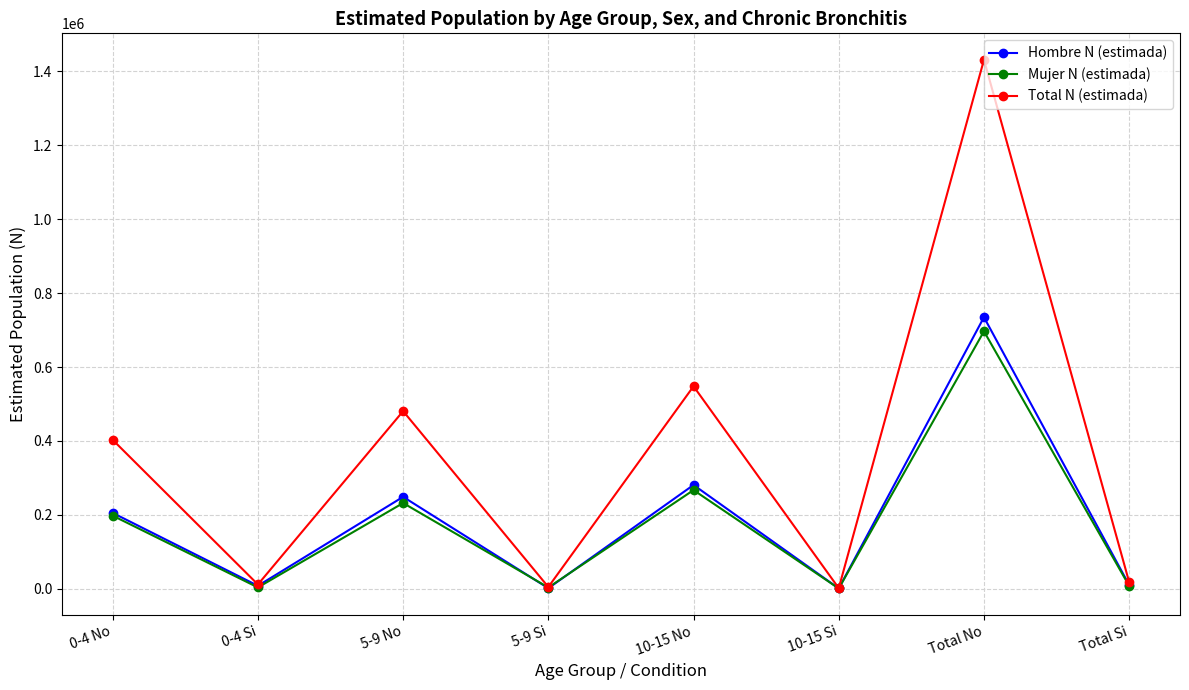

At which category is the sum across all series the highest?

Total No